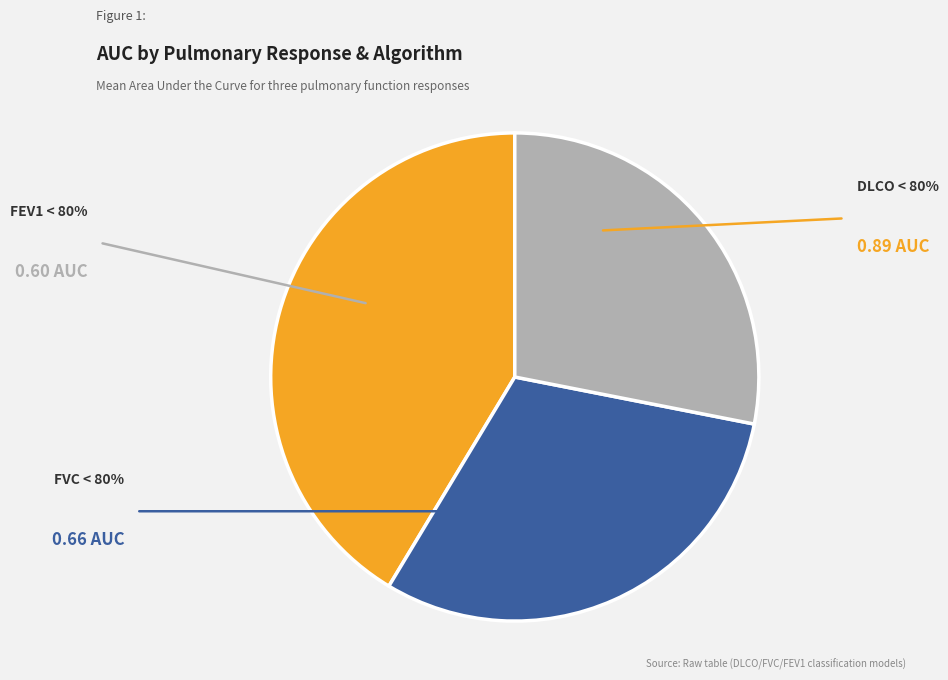

Does any single category account for the majority?

No